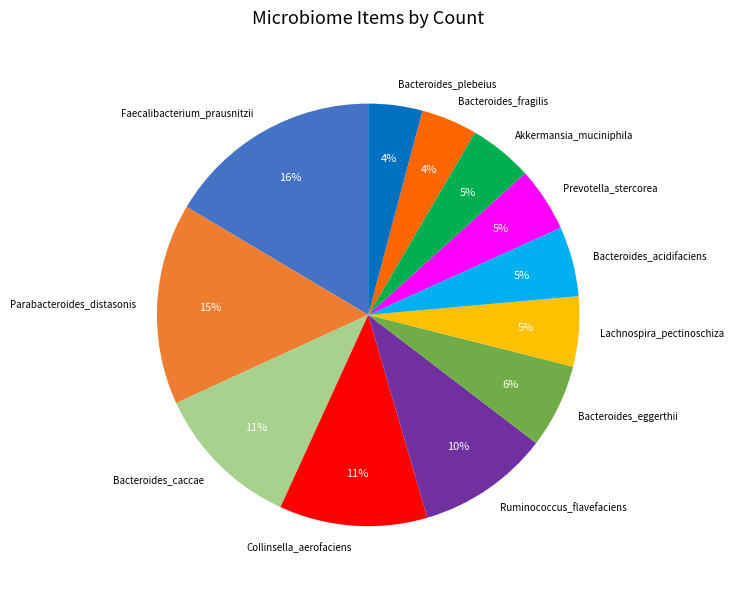

To the nearest percent, what percentage of the pie is Ruminococcus_flavefaciens?

10%